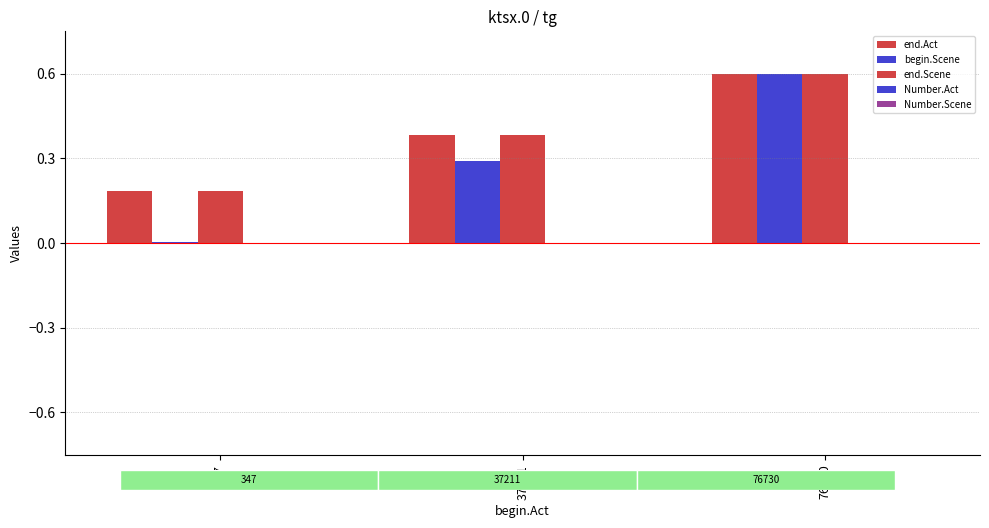

Which label corresponds to the smallest value in the chart?

347